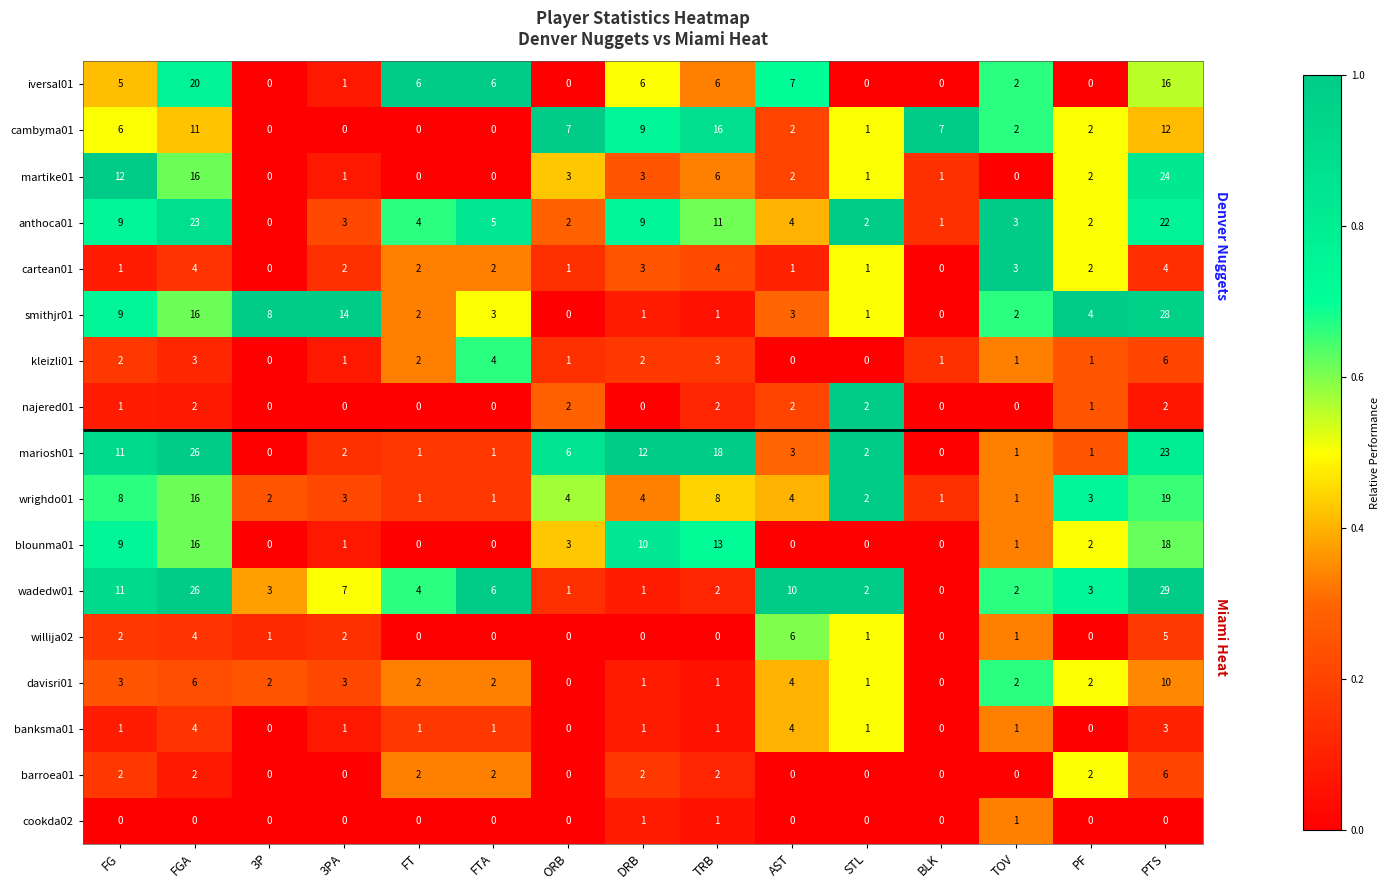

The value of blounma01 at FG is 3. True or false?

False